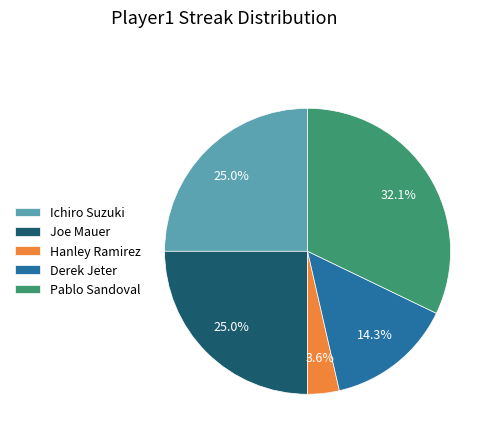

To the nearest percent, what is the difference between the Ichiro Suzuki and Joe Mauer slice percentages?

0%